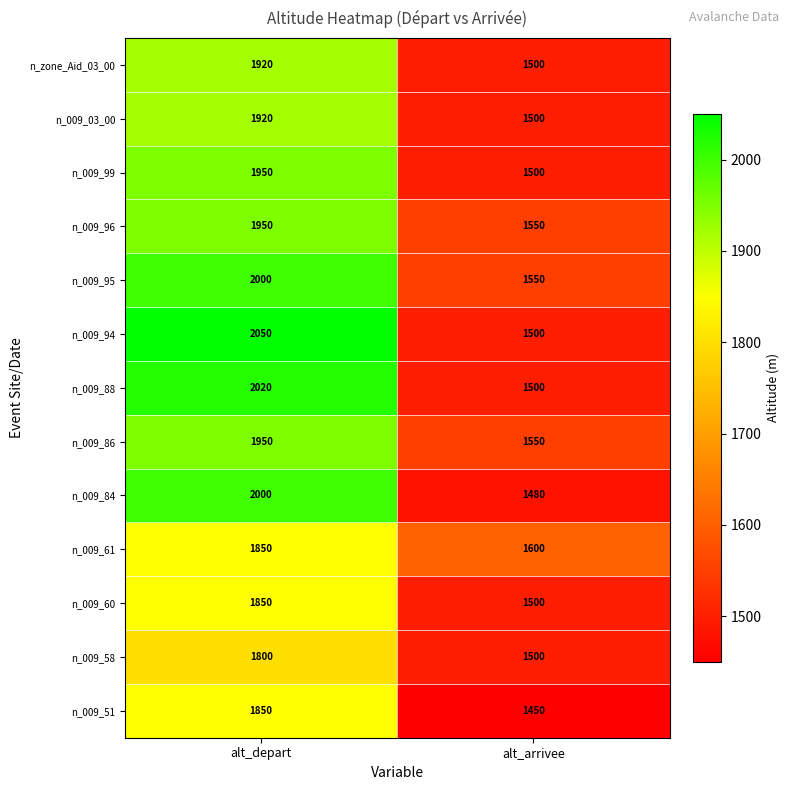

Reading left to right, list all the values displayed in this chart.

n_zone_Aid_03_00: 1920	1500
n_009_03_00: 1920	1500
n_009_99: 1950	1500
n_009_96: 1950	1550
n_009_95: 2000	1550
n_009_94: 2050	1500
n_009_88: 2020	1500
n_009_86: 1950	1550
n_009_84: 2000	1480
n_009_61: 1850	1600
n_009_60: 1850	1500
n_009_58: 1800	1500
n_009_51: 1850	1450